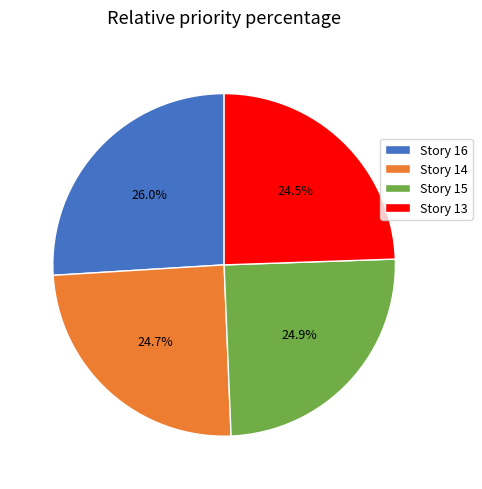

Which category has the biggest portion of the pie?

Story 16